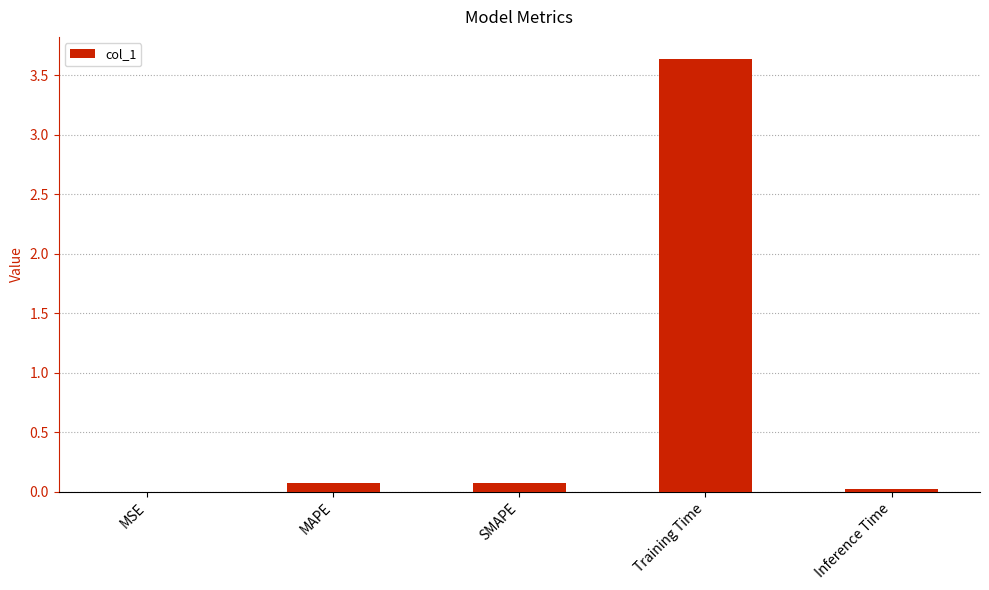

Does the chart contain stacked bars?

No